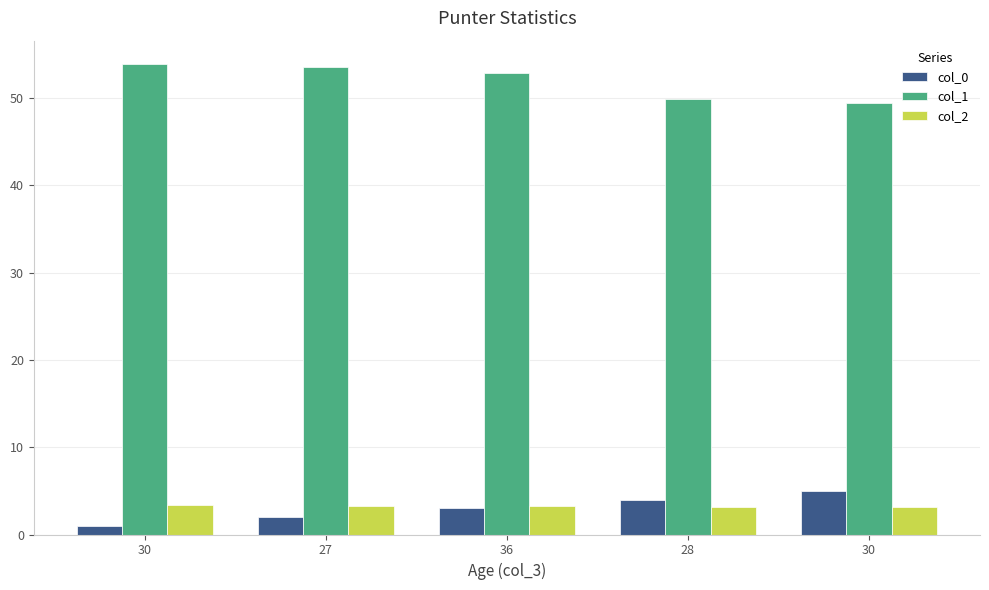

Read the col_1 value at 30.

53.9